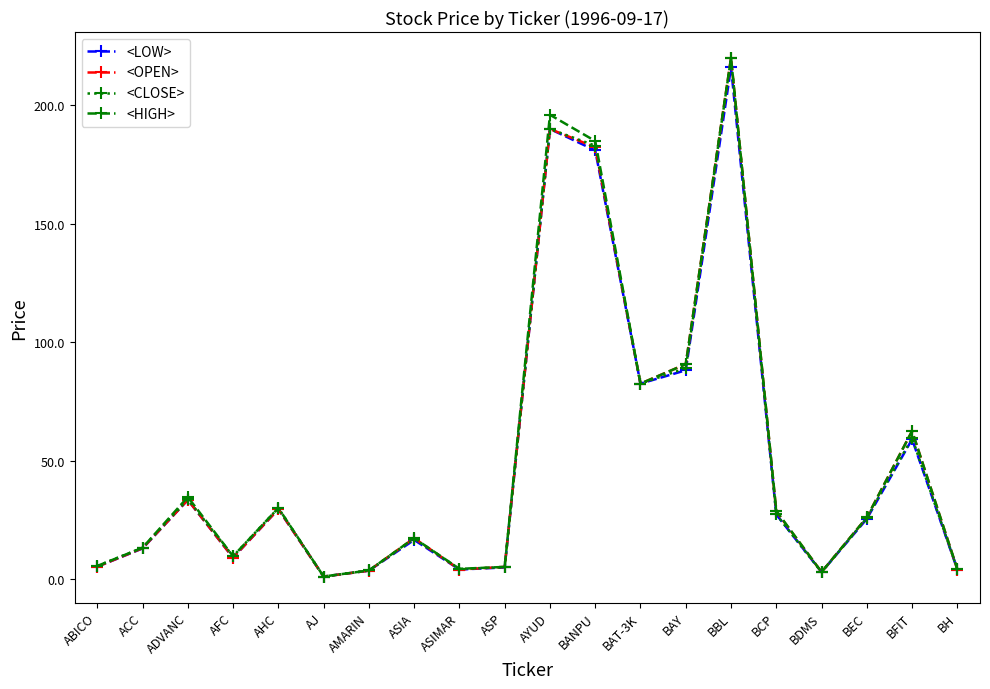

What position from the right is AHC?

16